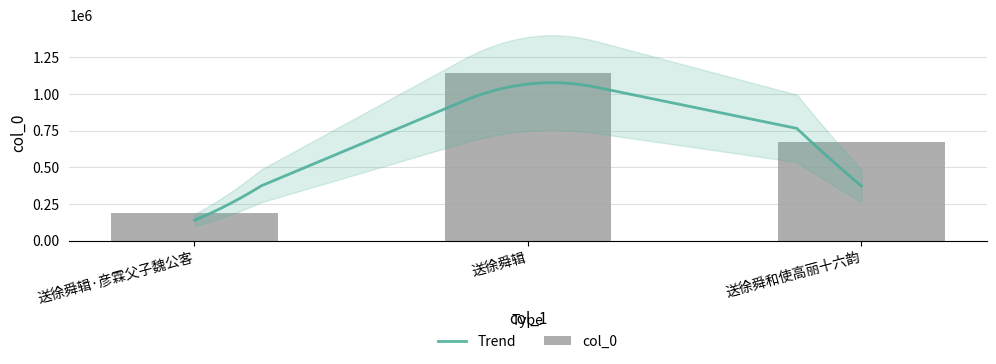

Reading left to right, transcribe all the data shown in this chart.

185658	1139069	672816